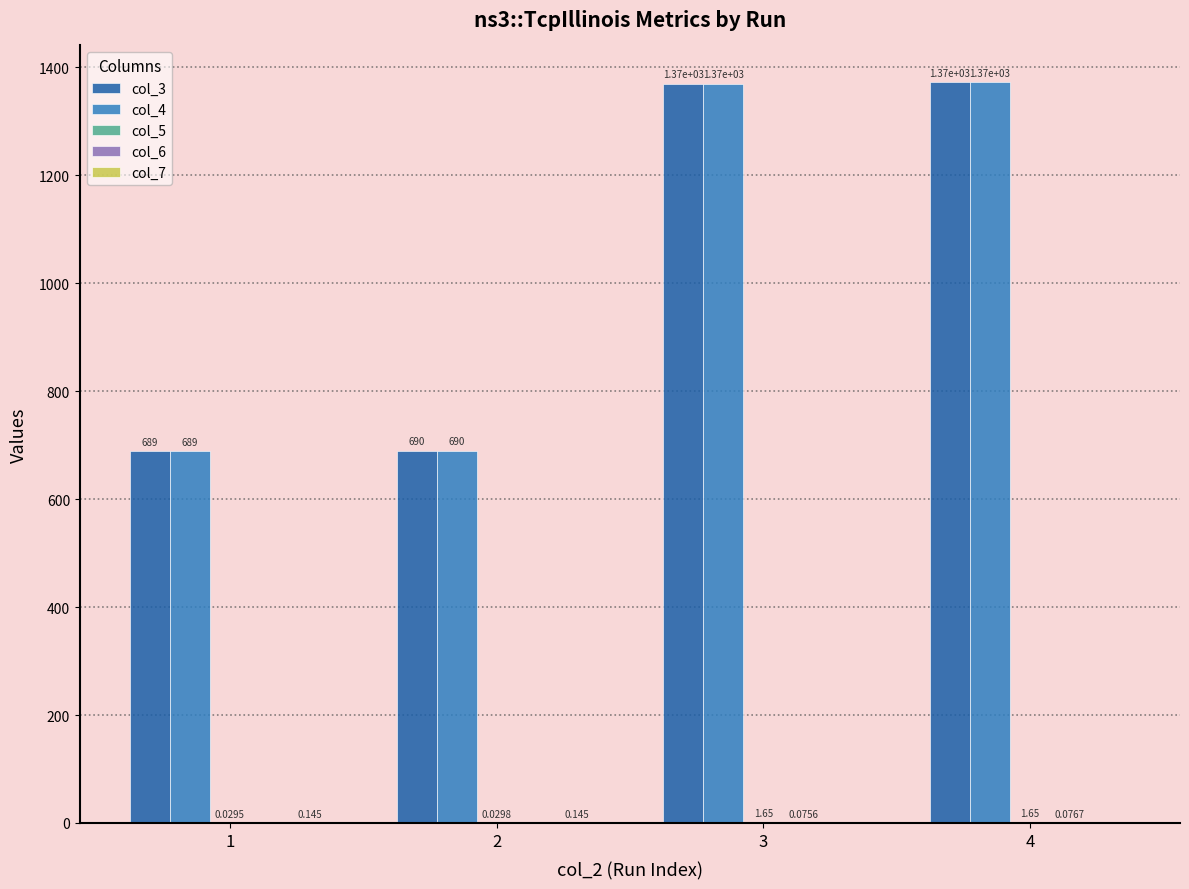

Does the chart contain stacked bars?

No